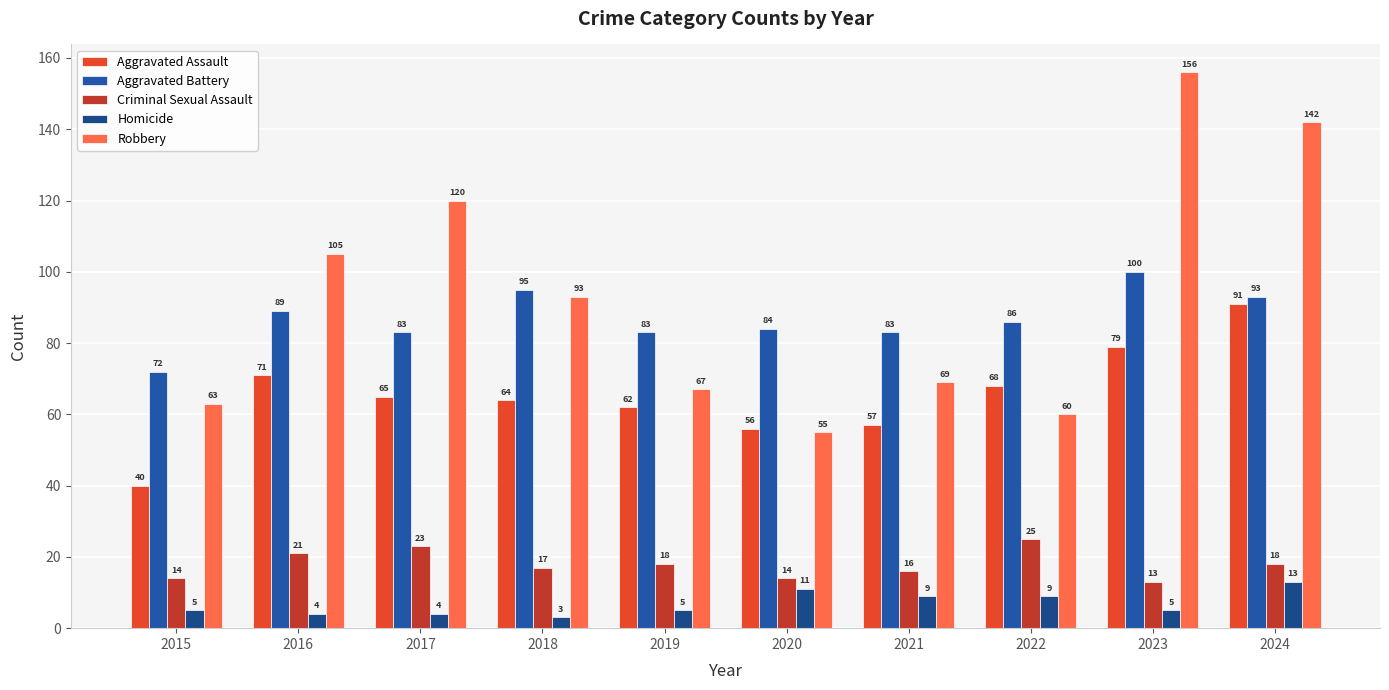

Read the Criminal Sexual Assault value at 2023.

13